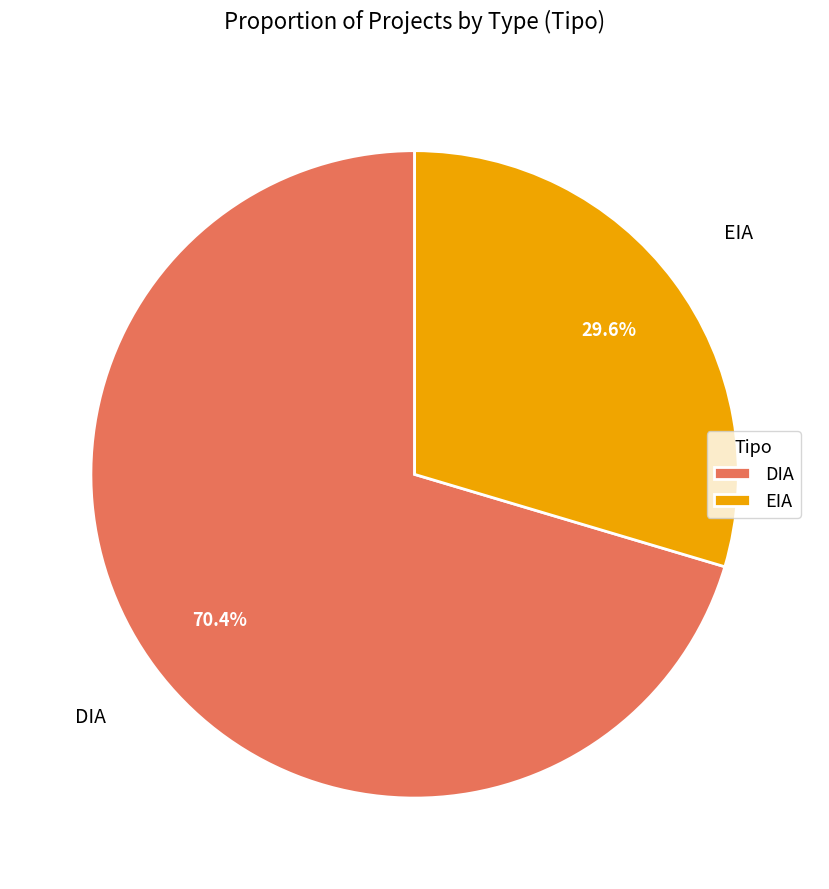

How many slices are in this pie chart?

2